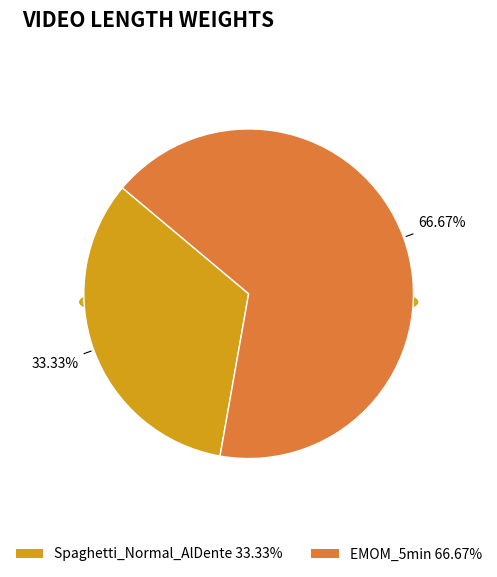

To the nearest percent, what is the combined percentage of Spaghetti_Normal_AlDente and EMOM_5min?

100%